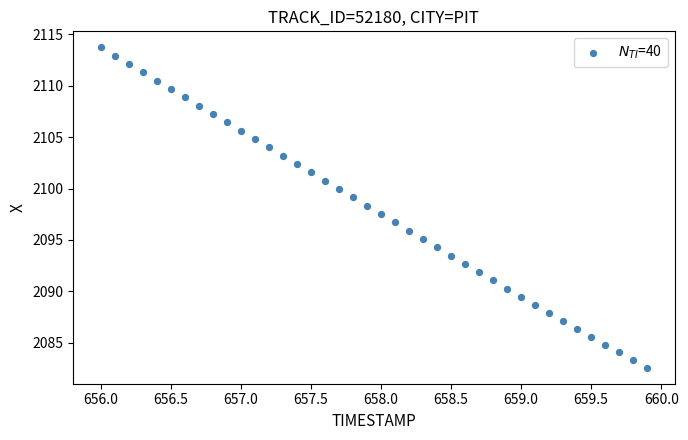

What is the range of Y values (max minus min)?

31.2